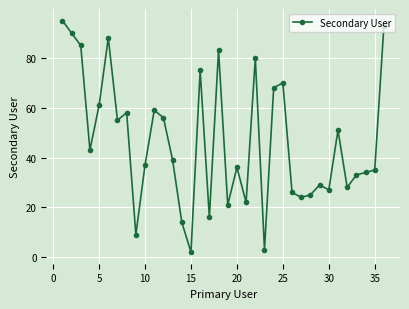

What is the difference between the second highest and second lowest values?

90